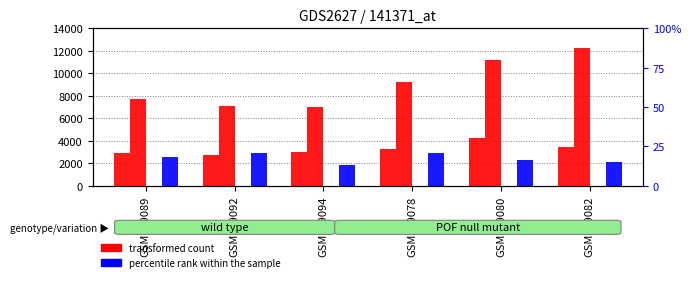

The value of HCFC22 at GSM139078 is 2875. True or false?

True